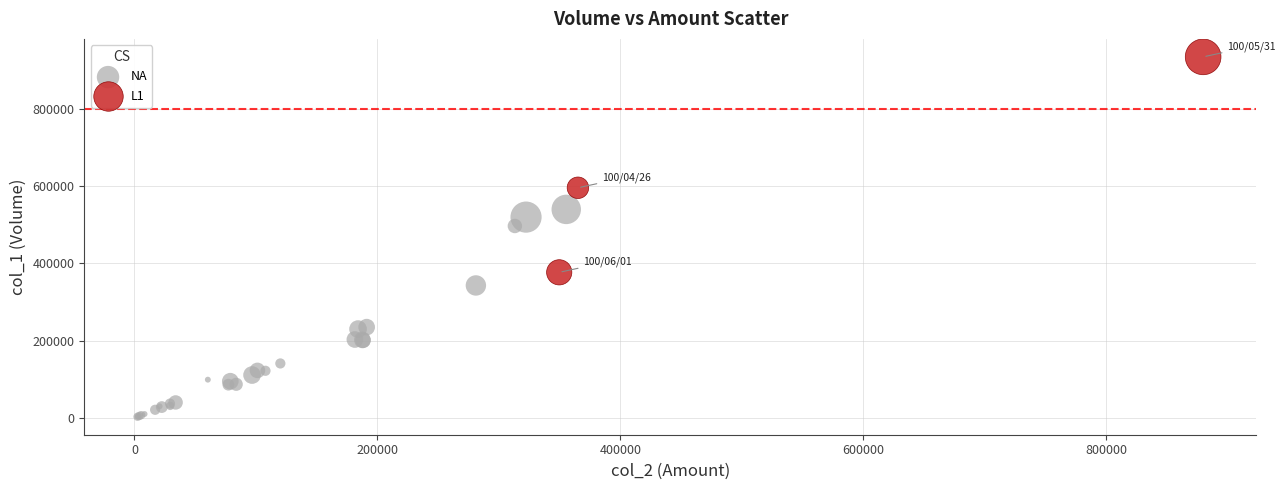

Which series has the largest Y range (max minus min)?

L1